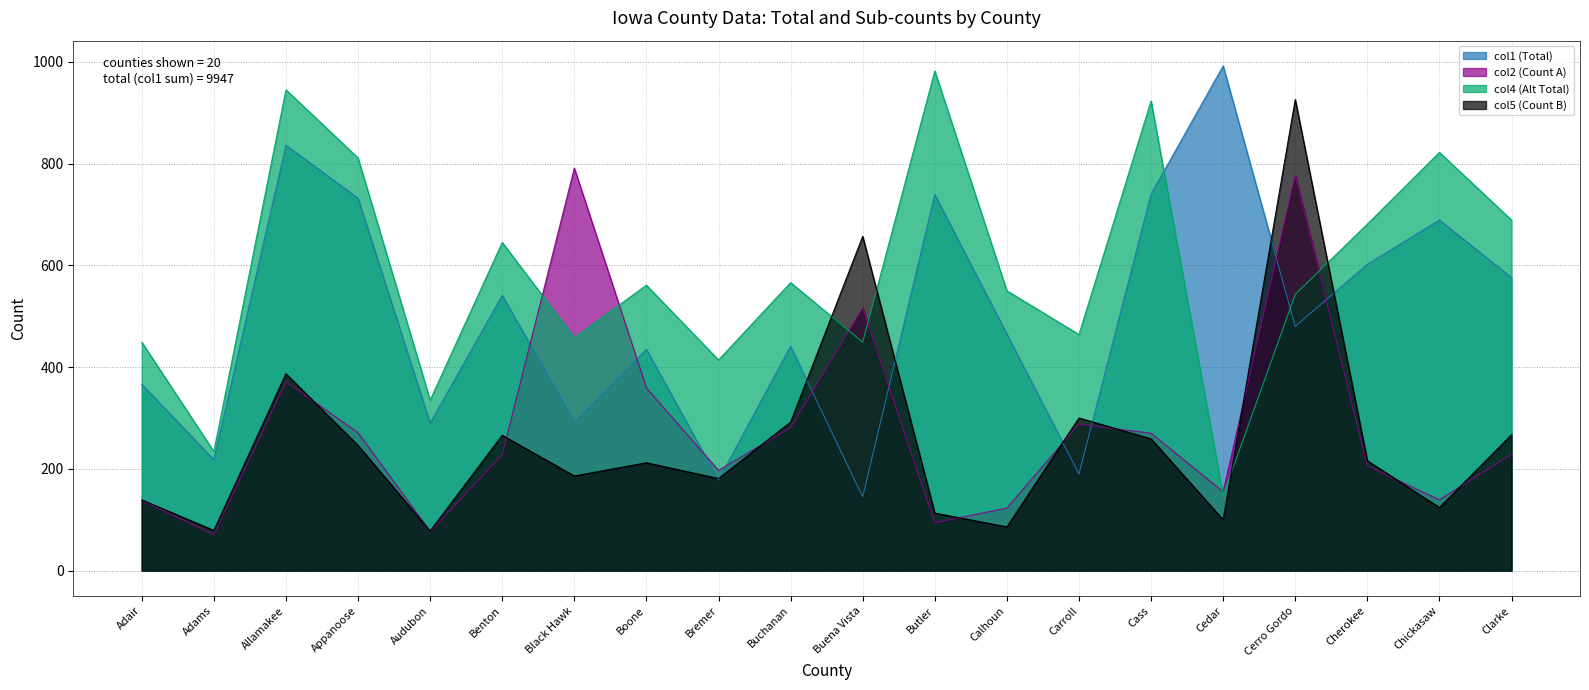

At which category does col2 (Count A) reach its first local peak?

Allamakee